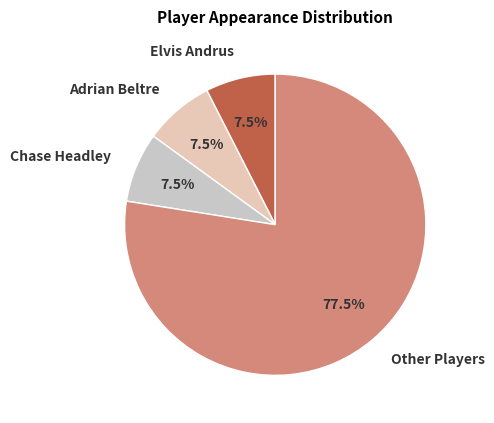

Does any single category account for the majority?

Yes